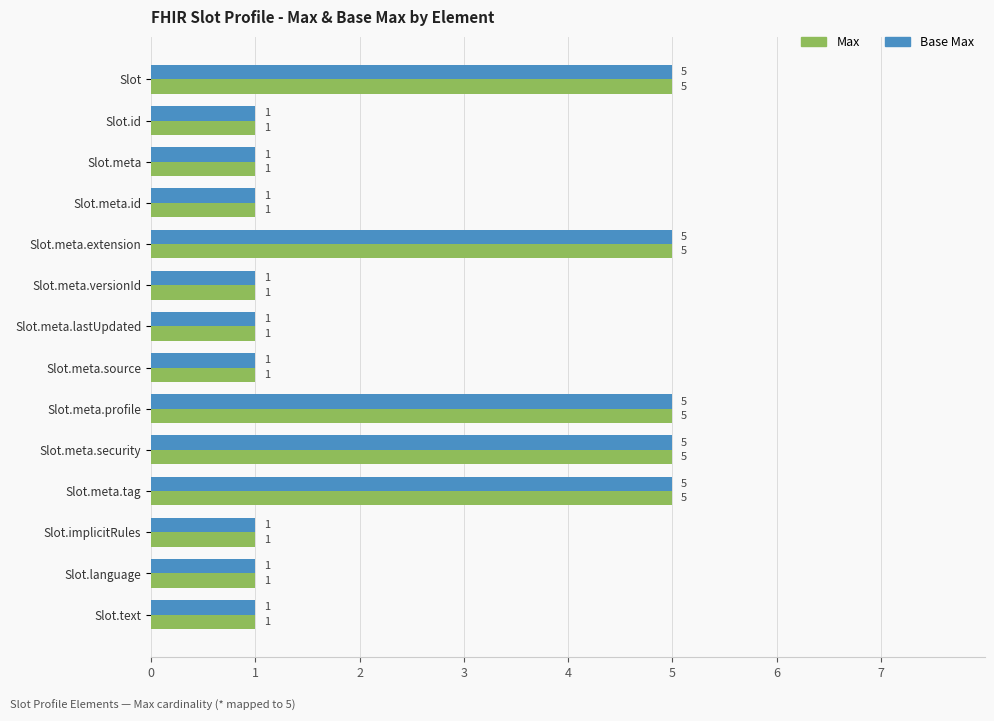

What is the maximum value for Base Max?

5